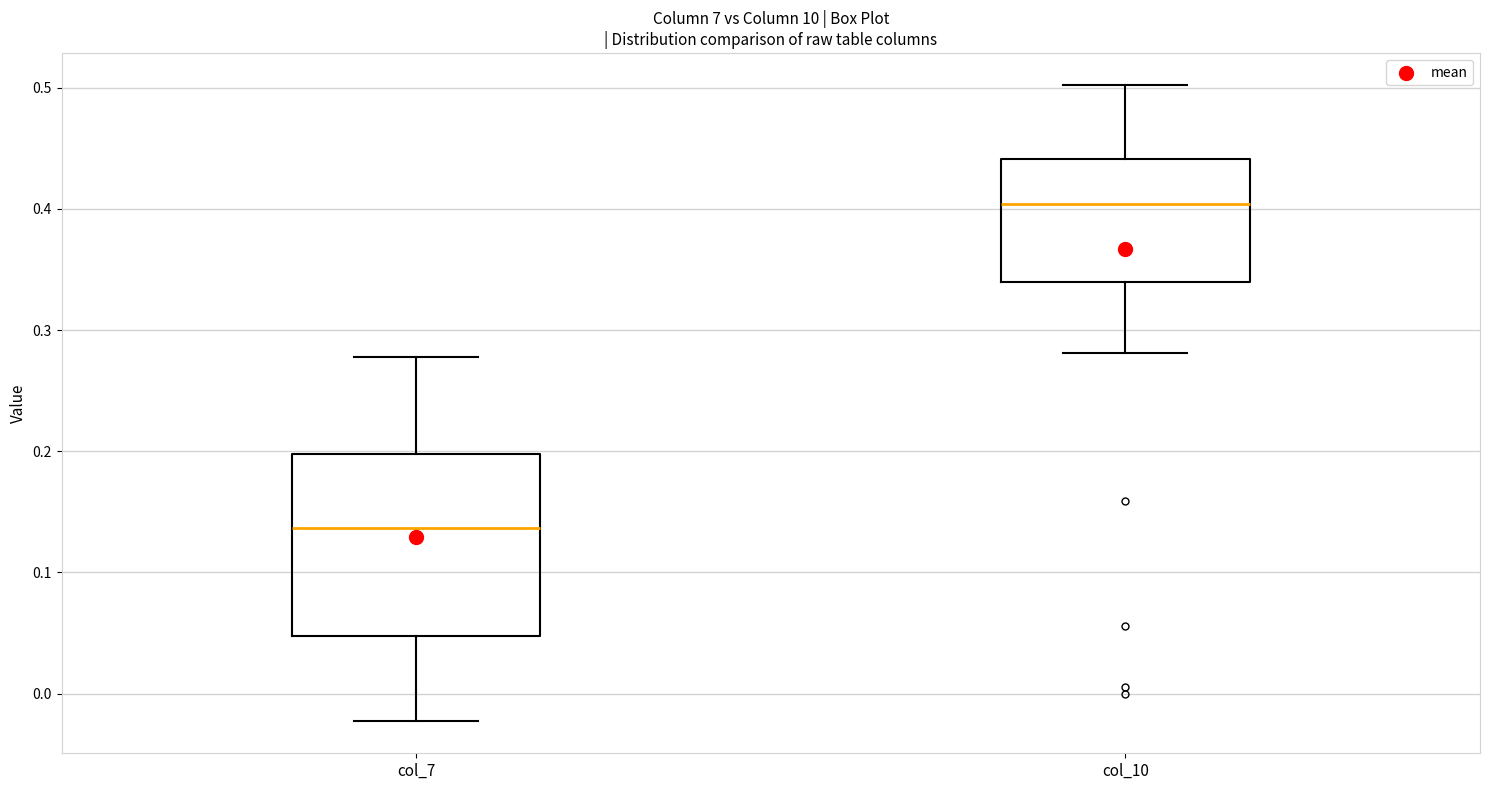

Which box is the tallest, from its lower edge to its upper edge?

col_7